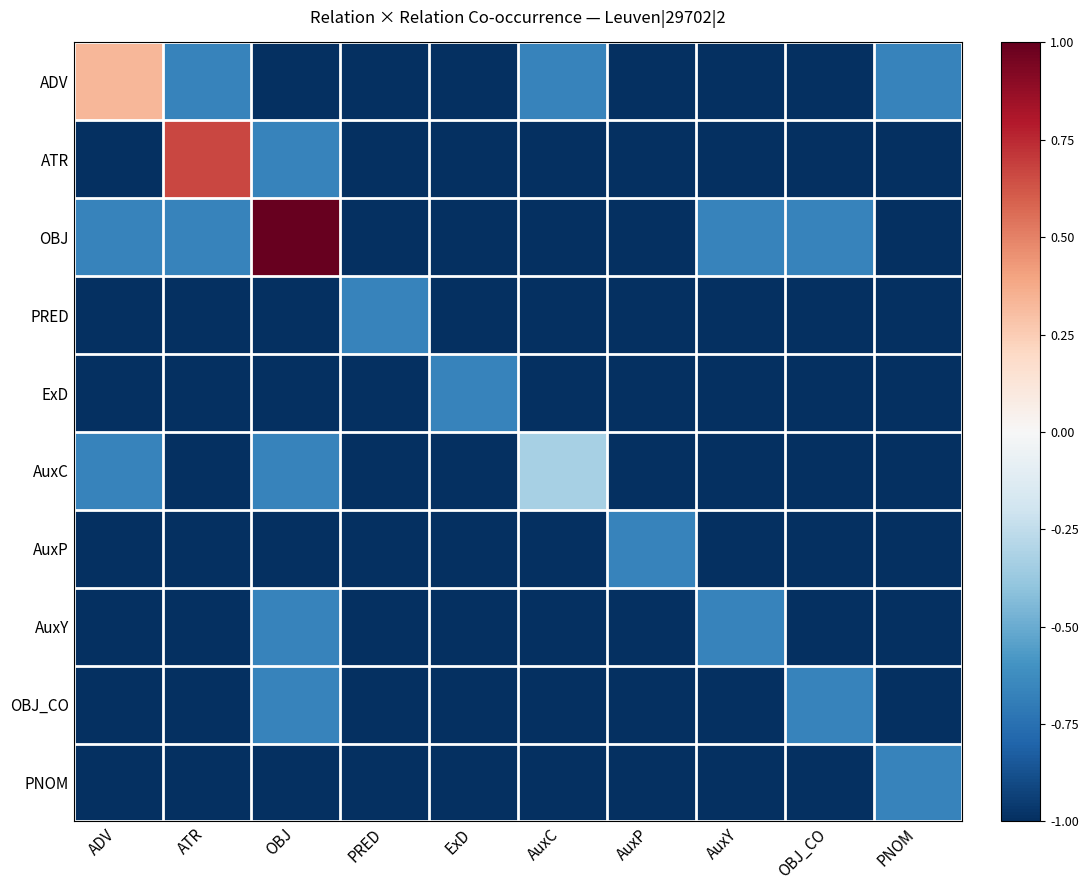

What is the sum of all OBJ_CO values?

-9.3